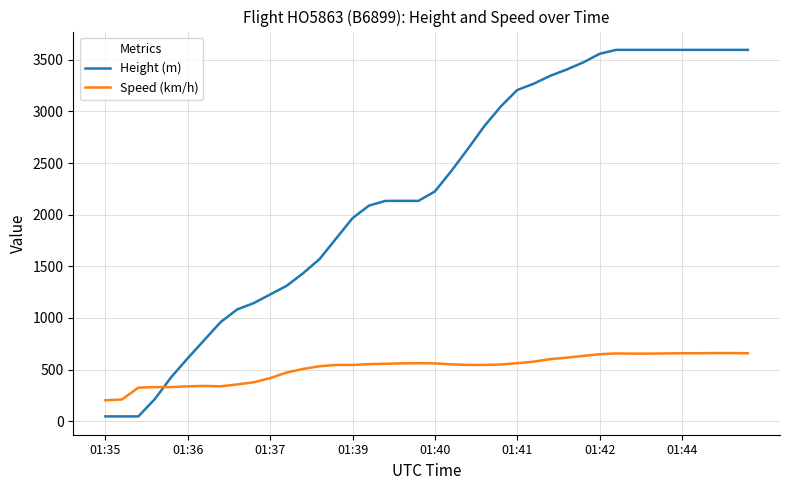

What is the maximum value for Speed (km/h)?

659.3